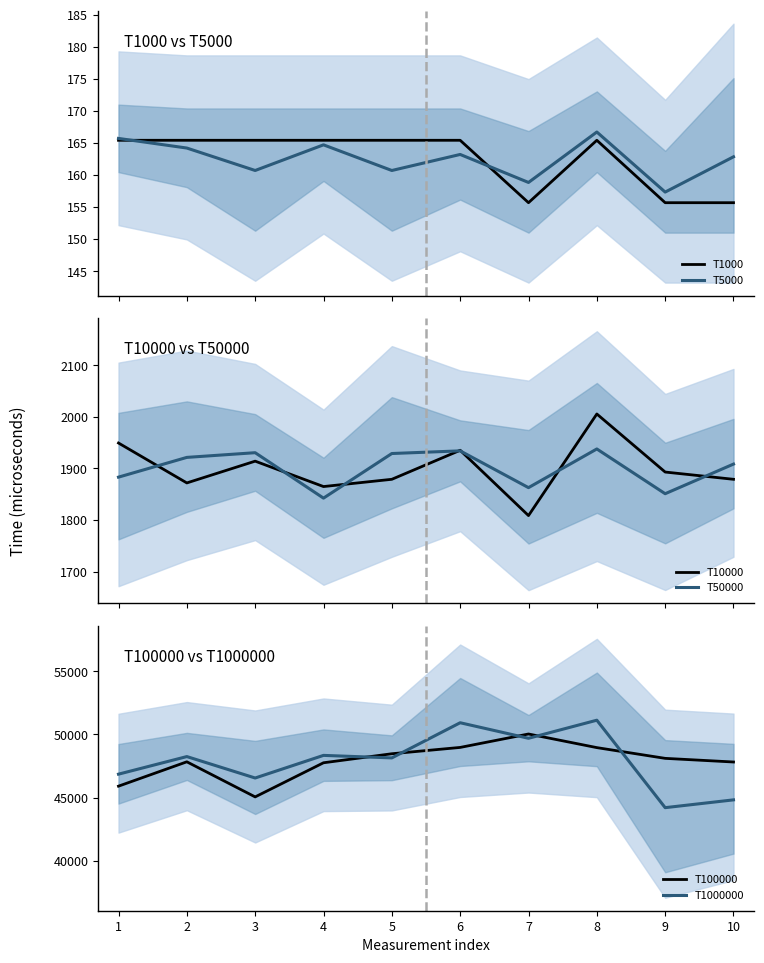

True or false: T10000 and T100000 intersect in this chart.

False